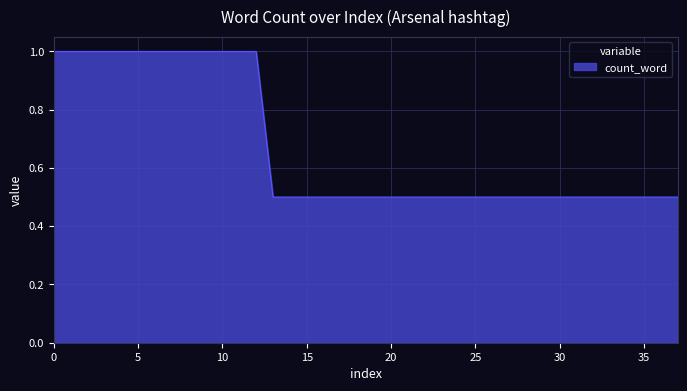

What is the minimum value shown in the chart?

0.5